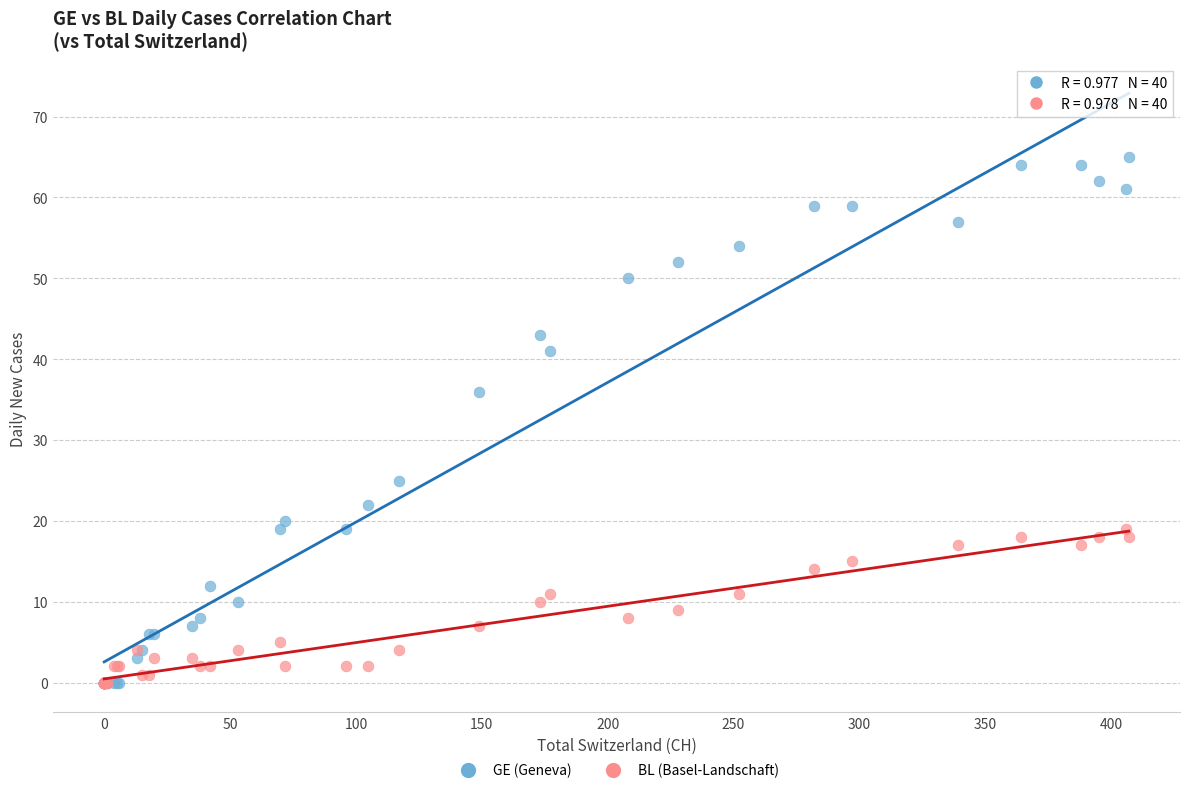

Which series contains the highest Y value?

GE (Geneva)